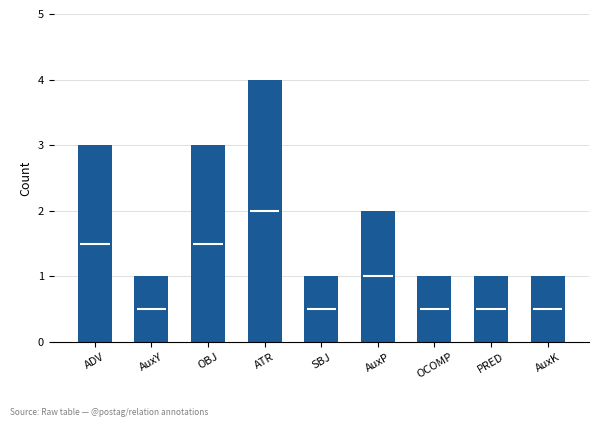

At which category does the chart reach its minimum across all series?

AuxY